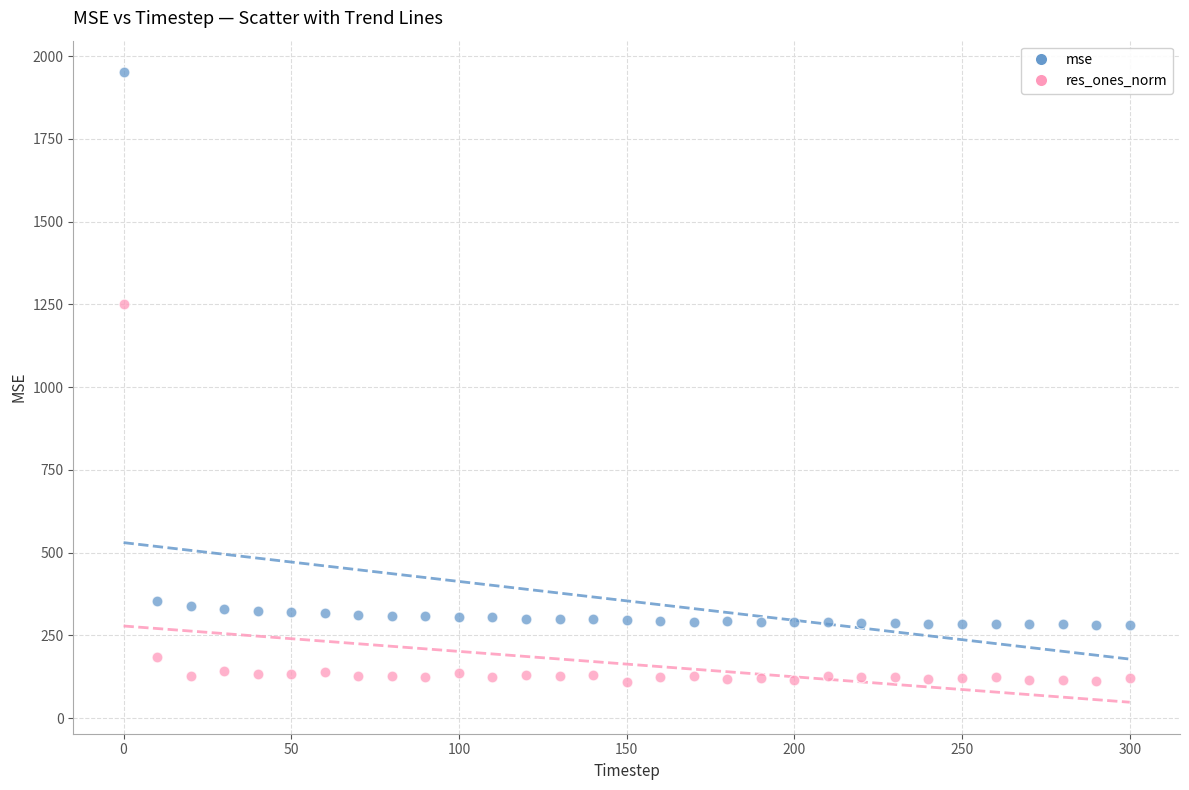

Which series has the largest Y range (max minus min)?

mse